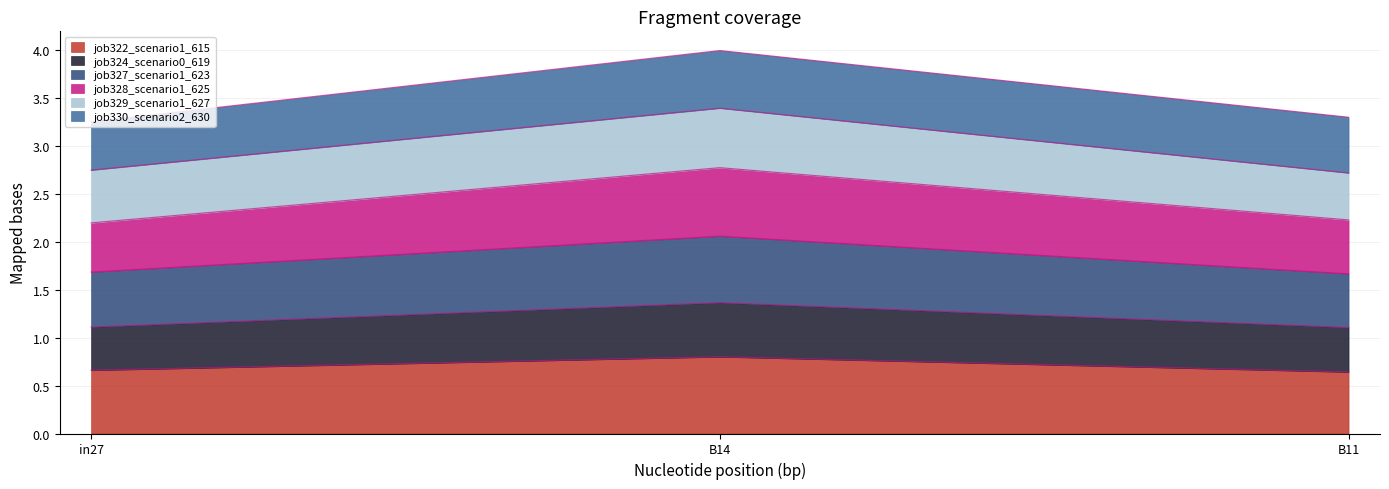

What is the total value across all series at B11?

3.3